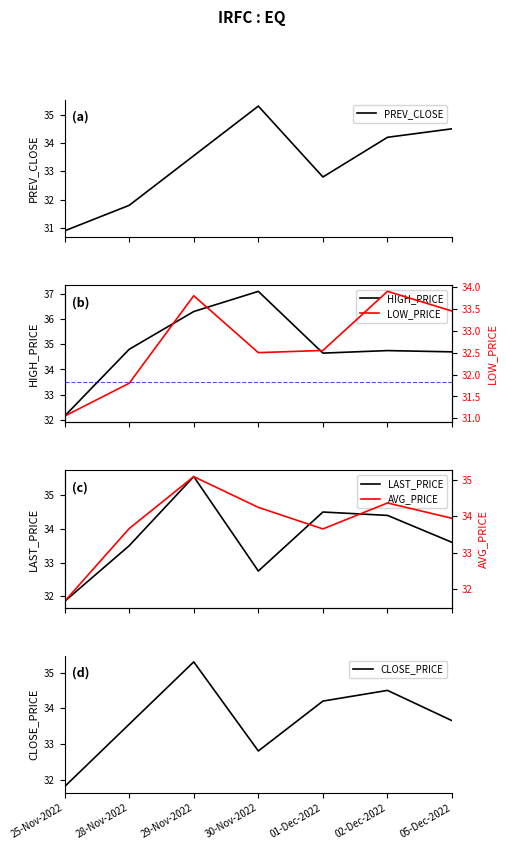

How many data points in PREV_CLOSE are less than 33?

3